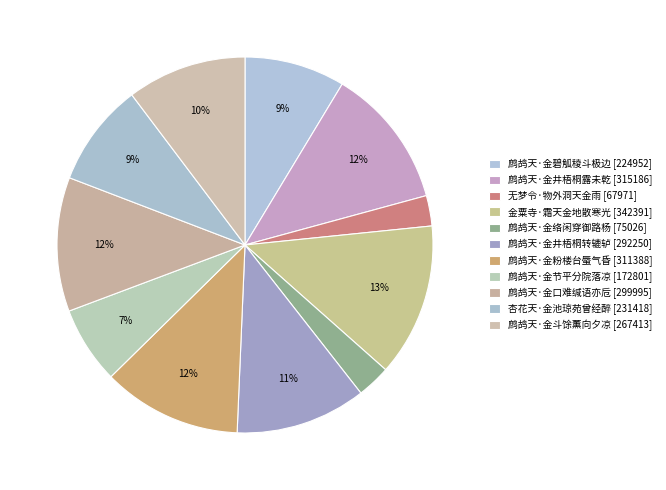

What percentage is NOT represented by 无梦令·物外洞天金雨?

97.4%